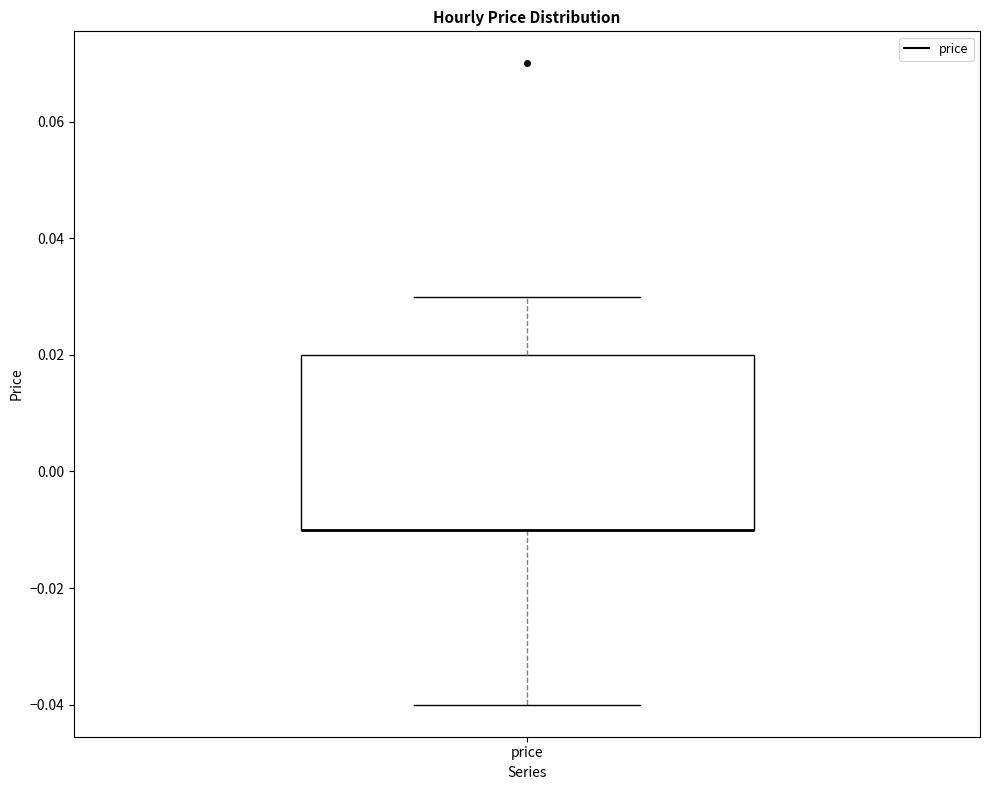

Where does the lower whisker of the box for price end on the y-axis? The values are not printed on the chart, so give them approximately, as read against the axis.

-0.04